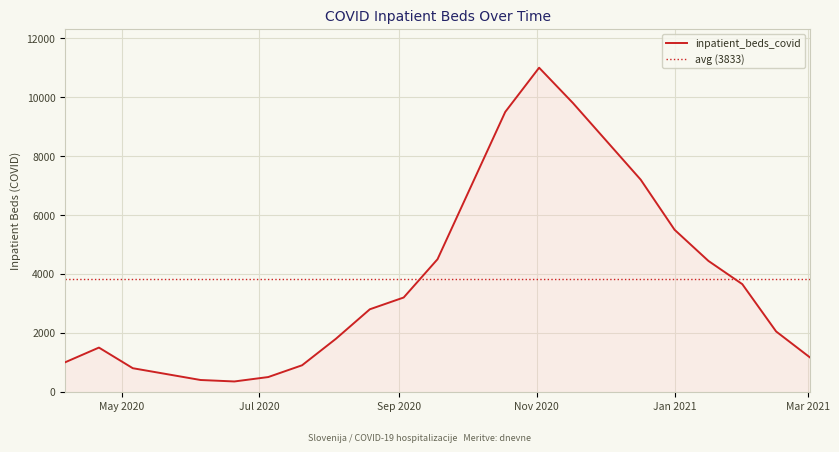

Where does the data first go above 2800?

2020-09-03